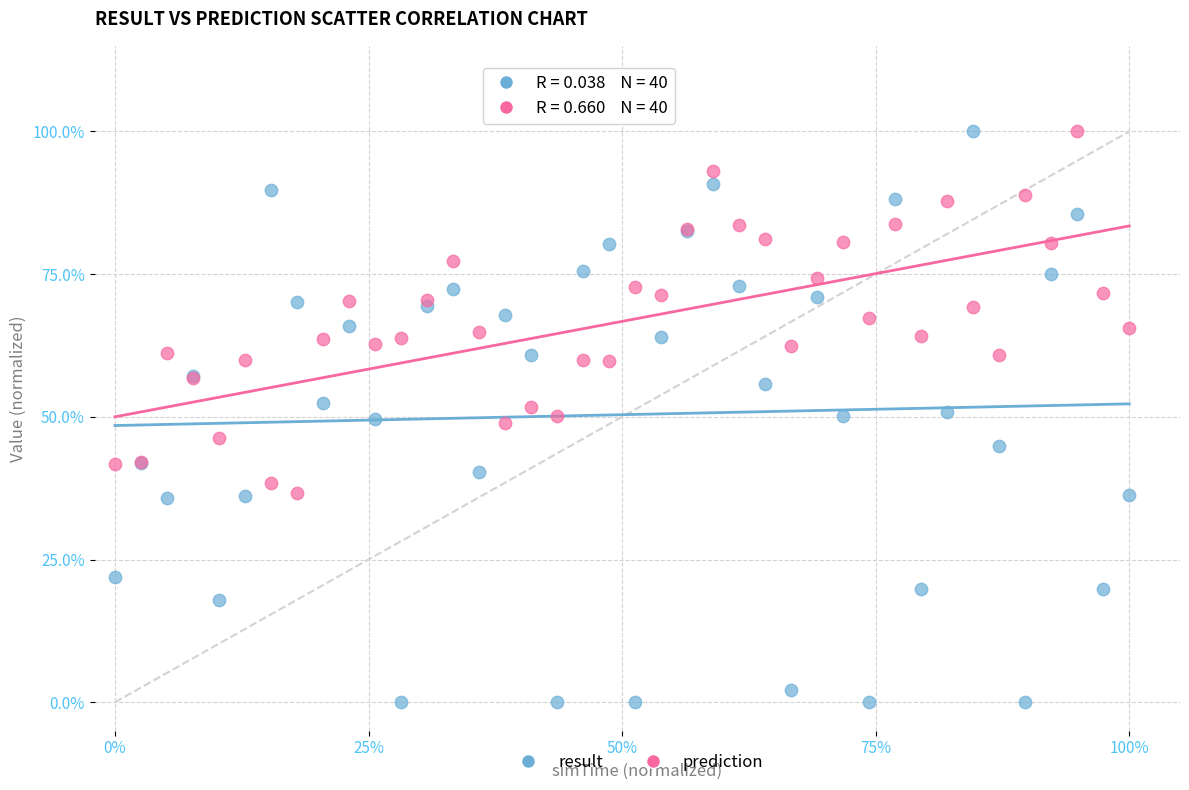

What are all the series names shown in the legend?

result, prediction